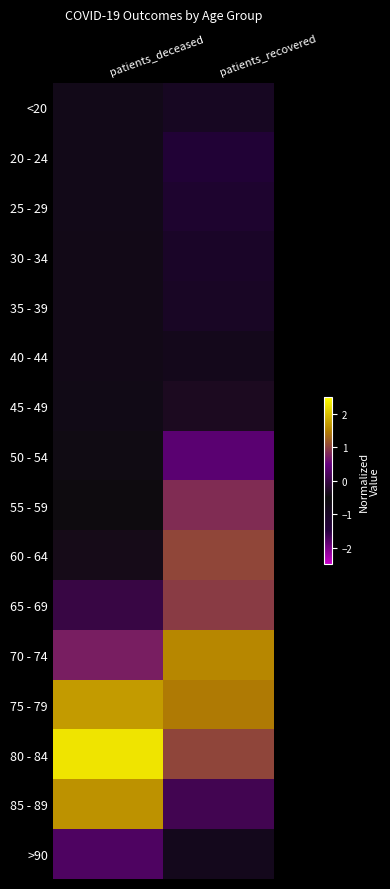

Which has a higher value, patients_deceased or patients_recovered?

patients_deceased